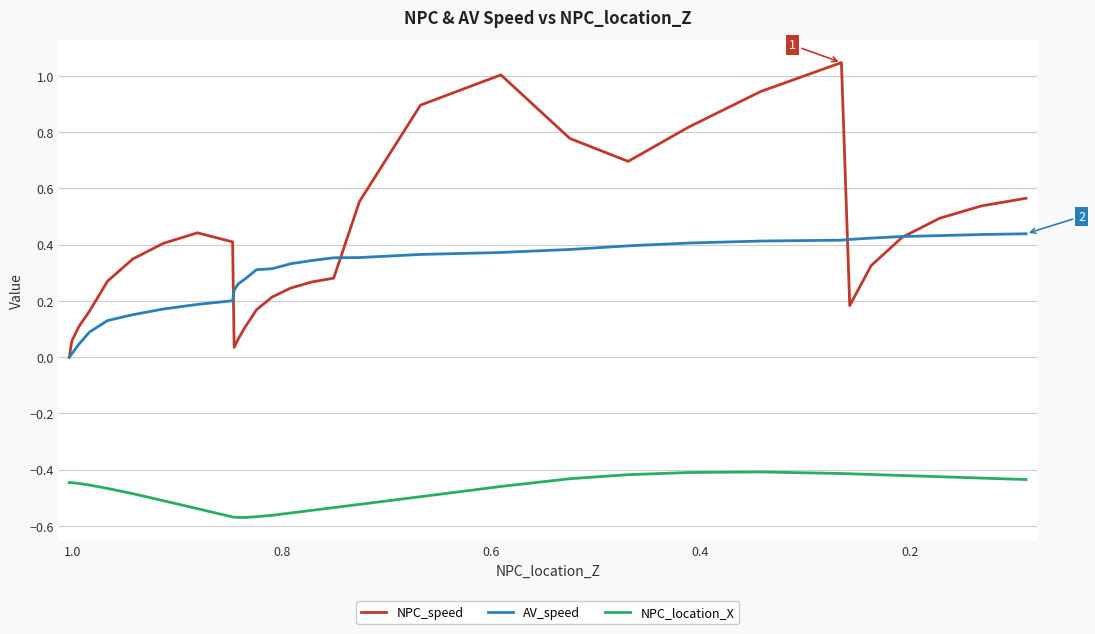

True or false: AV_speed and NPC_location_X intersect in this chart.

False